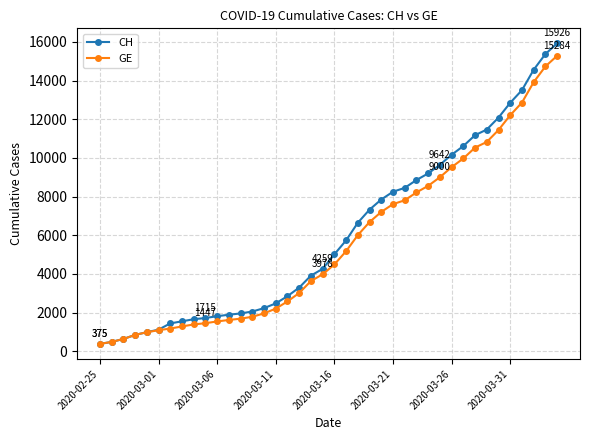

Rank the series by their maximum value, from lowest to highest.

GE, CH